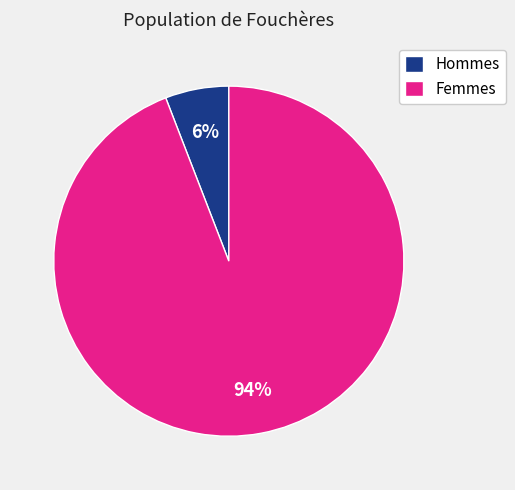

To the nearest percent, what percentage of the pie is Hommes?

6%